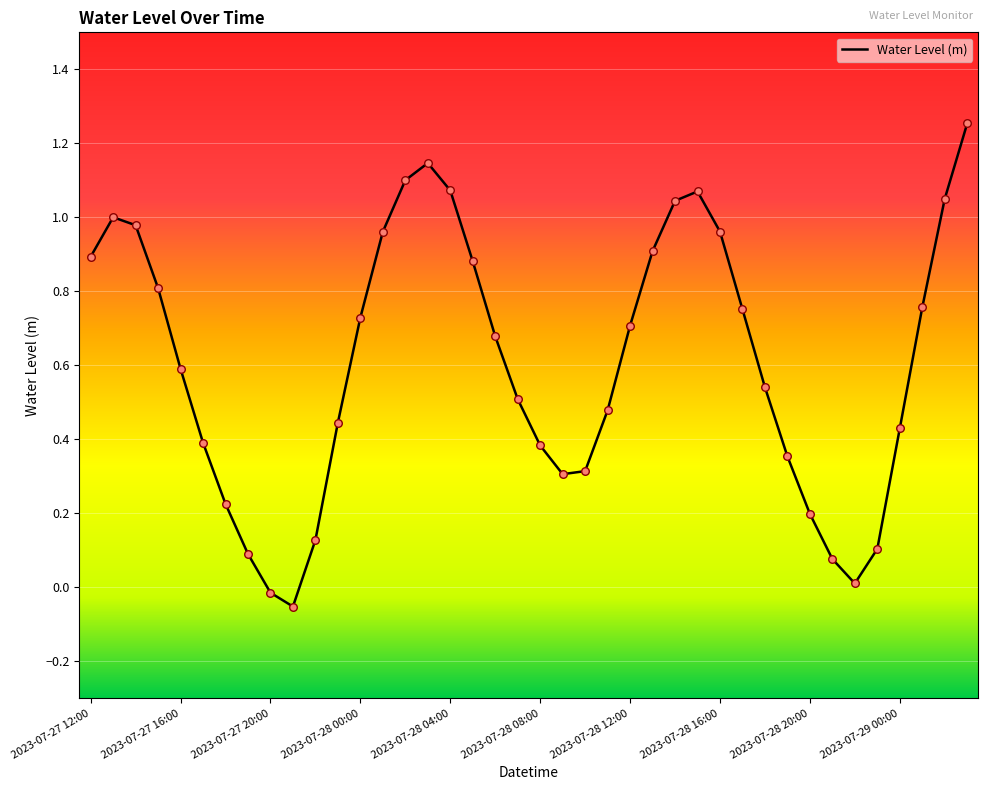

How many lines are shown in the chart?

1